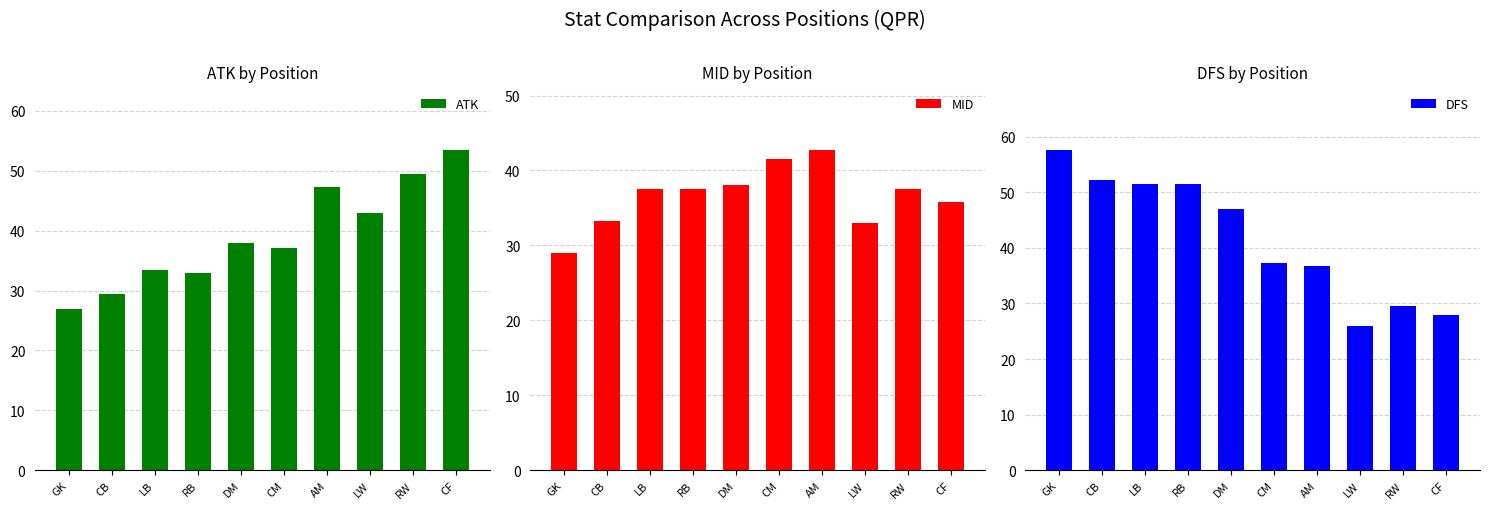

Are the bars grouped side by side (vs. stacked)?

Yes